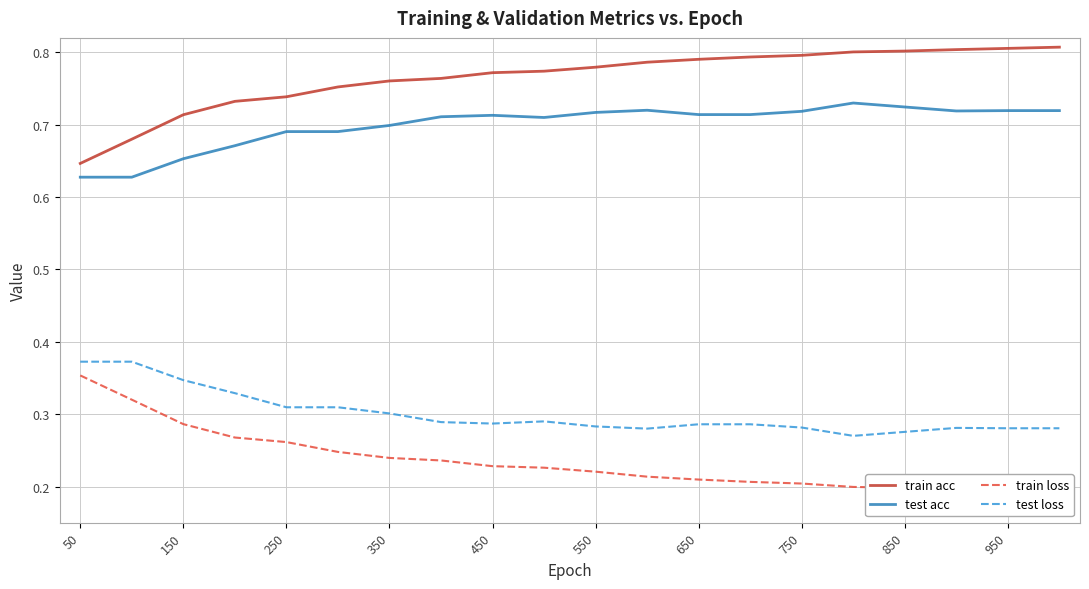

Which category has the lowest value in the train acc series?

50